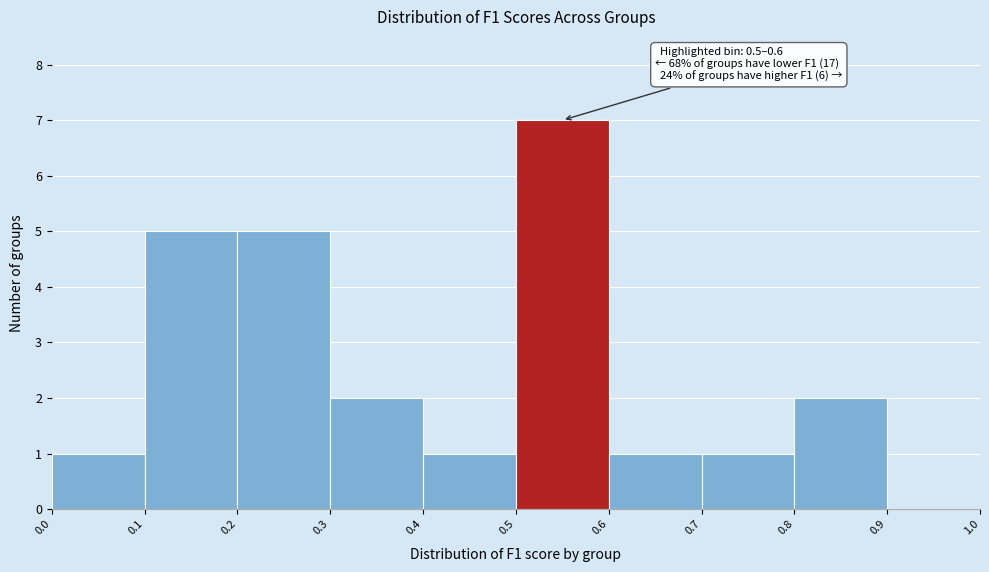

Which range on the x-axis has the tallest bar?

0.5 to 0.6